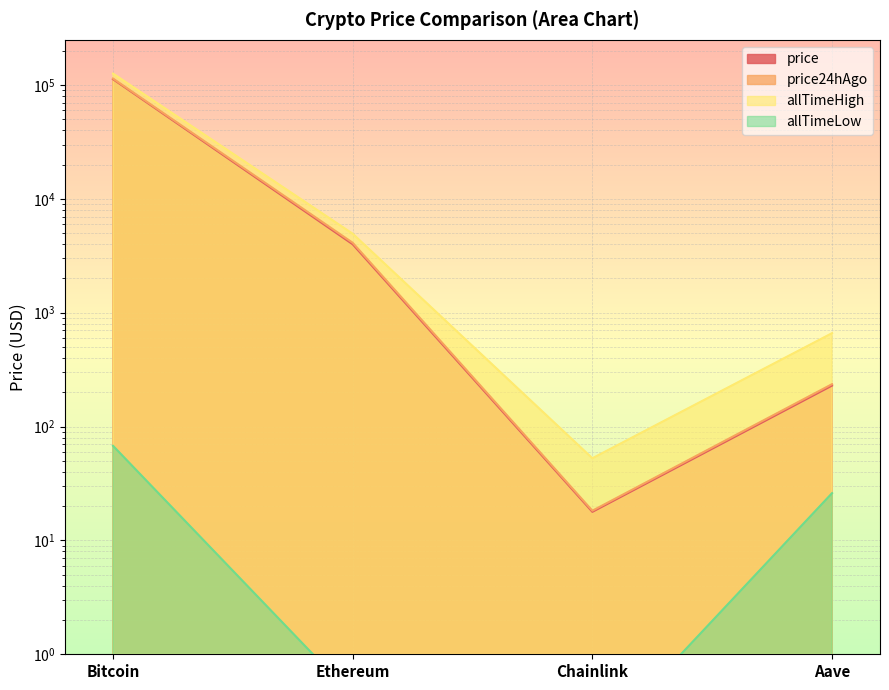

True or false: price24hAgo and allTimeHigh intersect in this chart.

False